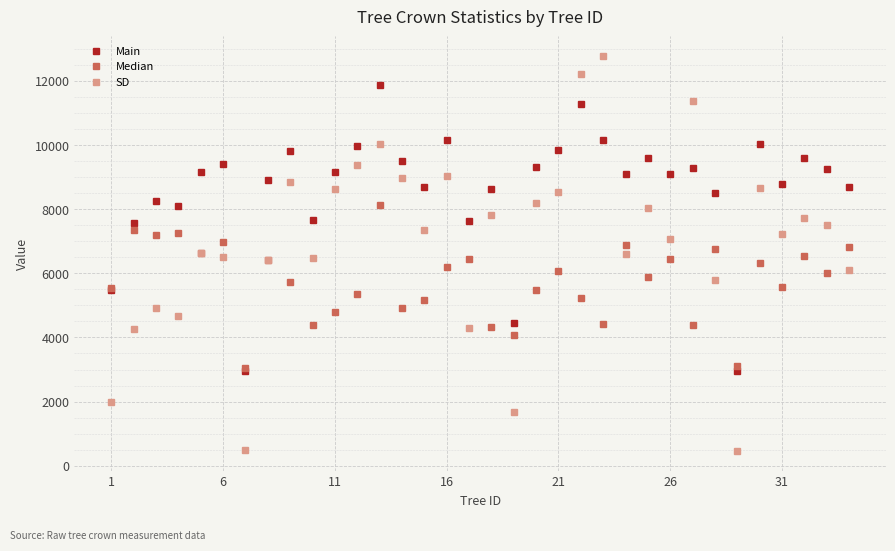

How many lines are shown in the chart?

3